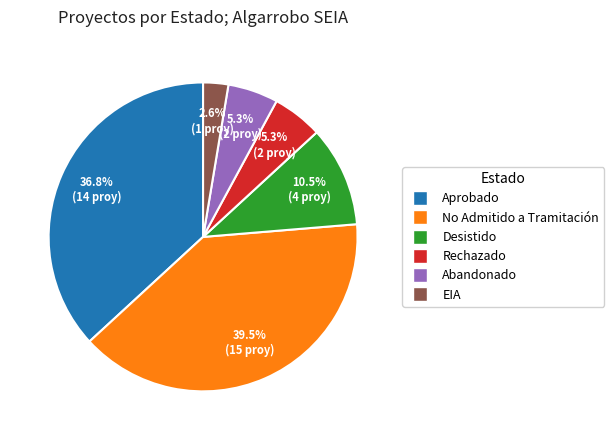

Does Aprobado account for over 50% of the chart?

No